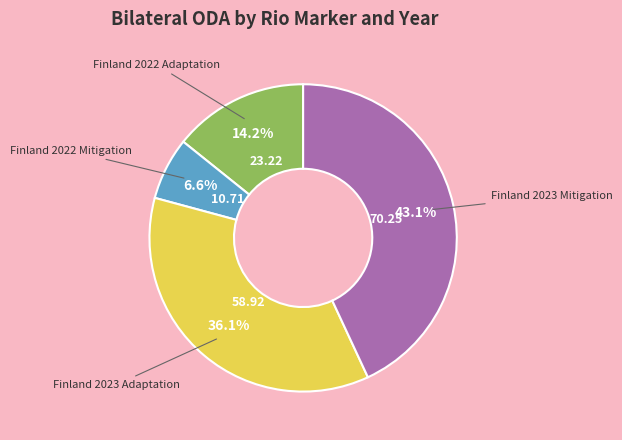

Is there a majority slice in this chart?

No